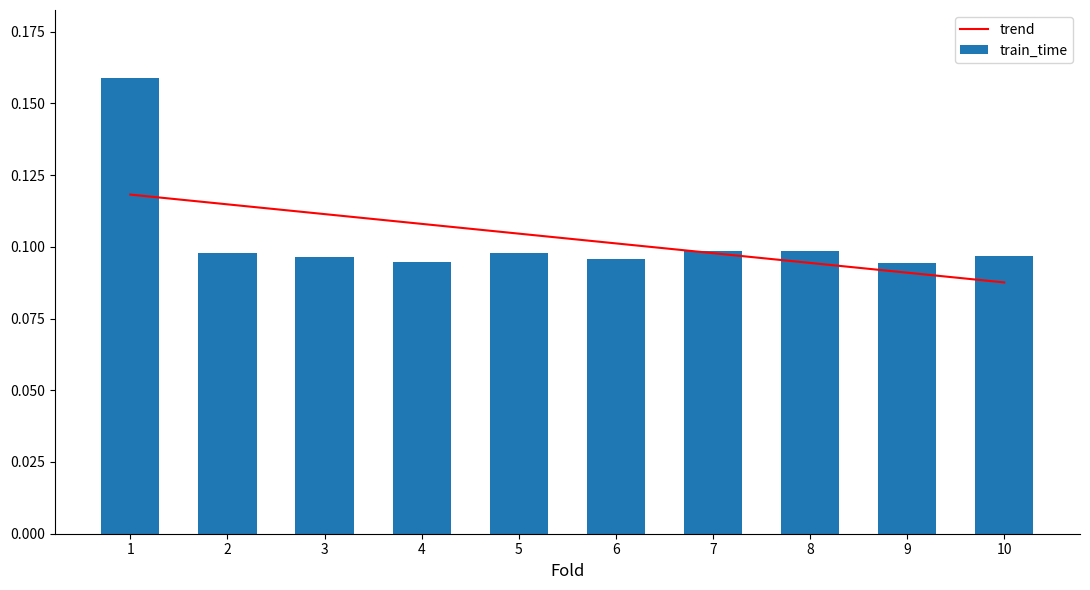

How many groups of bars are there?

10